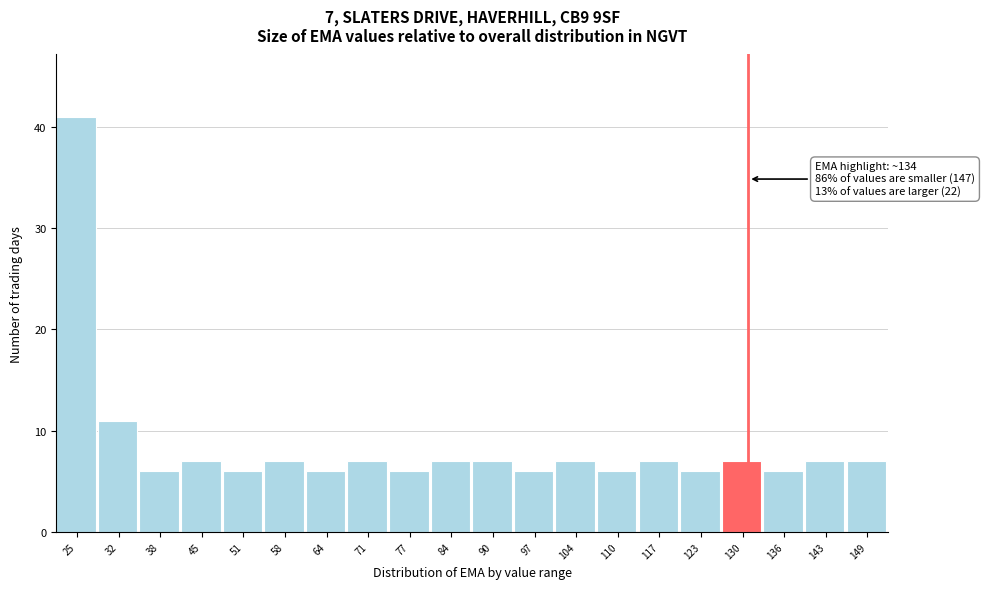

Reading right to left, extract all data points from this chart.

149=7	143=7	136=6	130=7	123=6	117=7	110=6	104=7	97=6	90=7	84=7	77=6	71=7	64=6	58=7	51=6	45=7	38=6	32=11	25=41